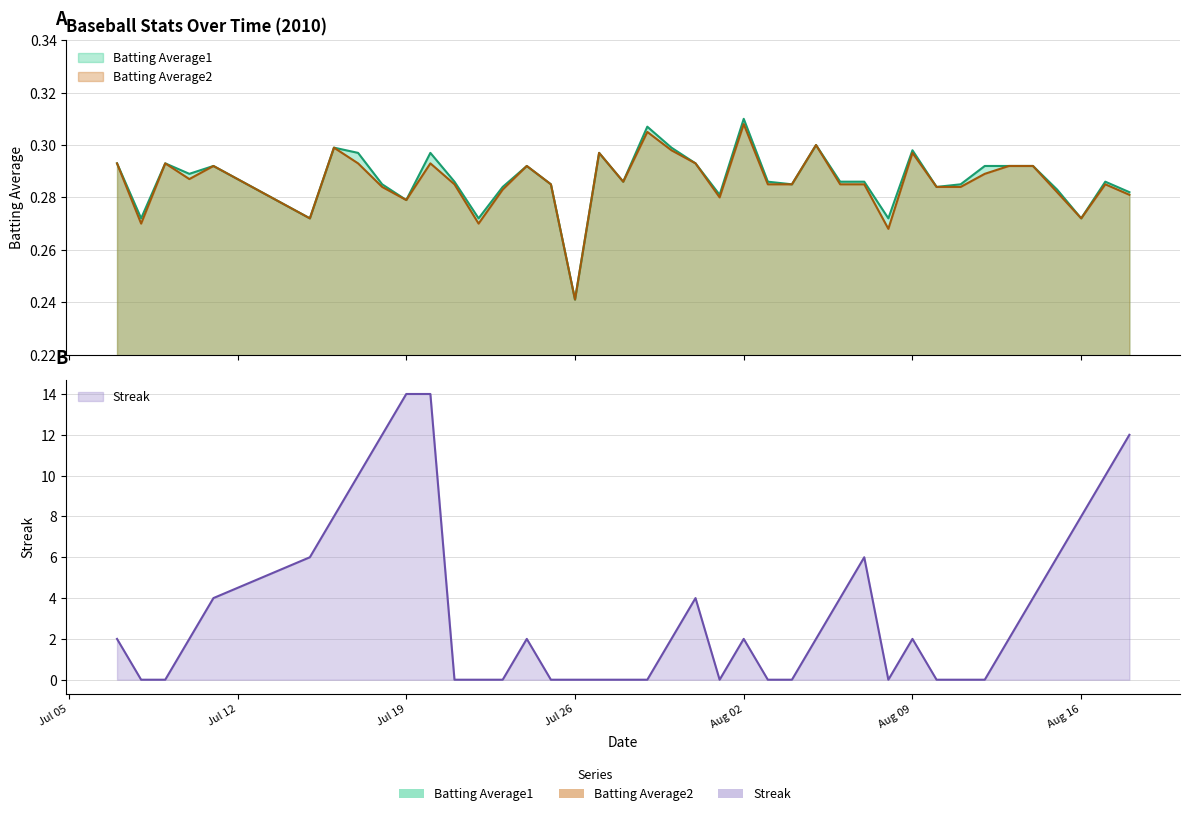

At which category does Batting Average2 reach its first local peak?

2010-07-09